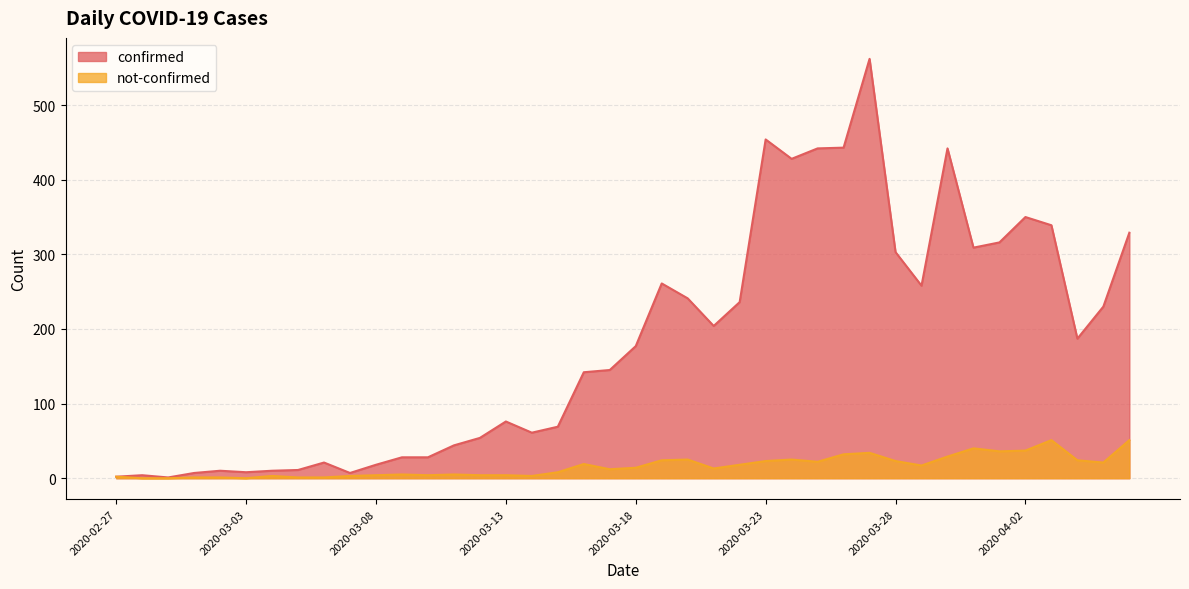

Count the number of categories in the chart.

40